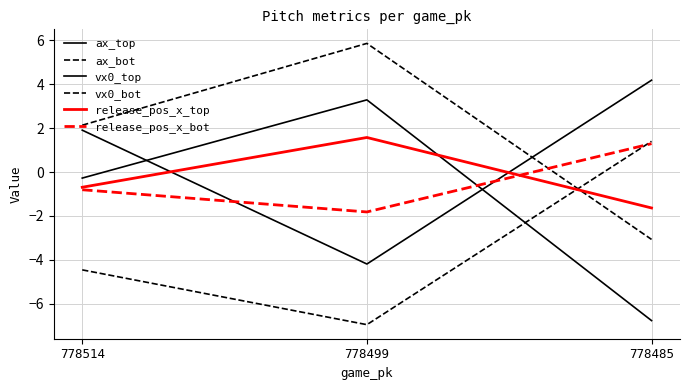

Is this an area chart (filled region under the line)?

No